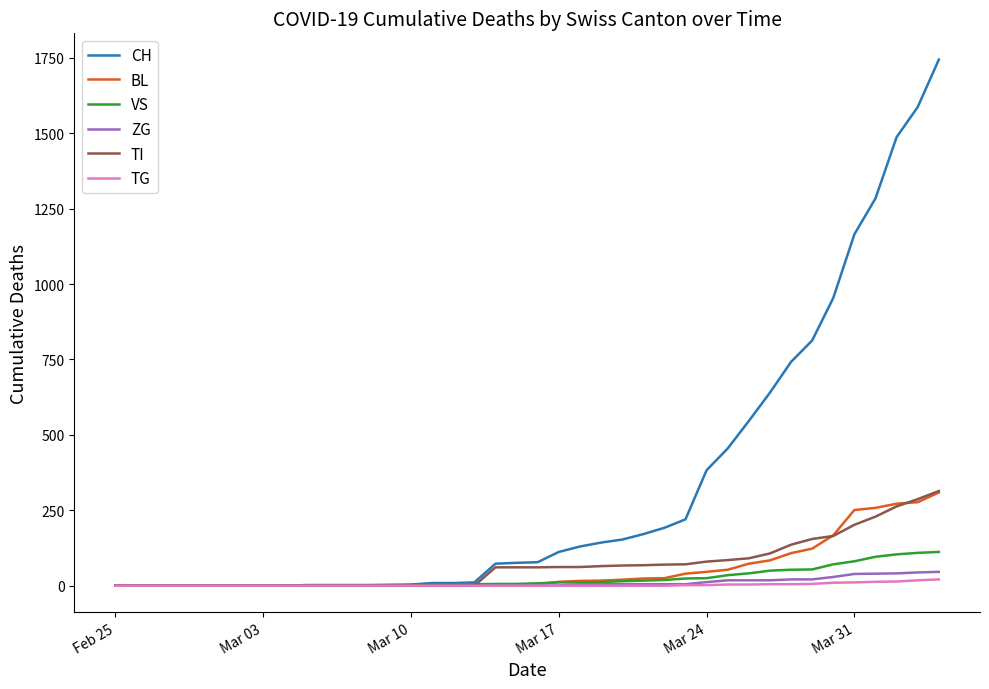

What is the difference between the maximum and second lowest values in the TI series?

314